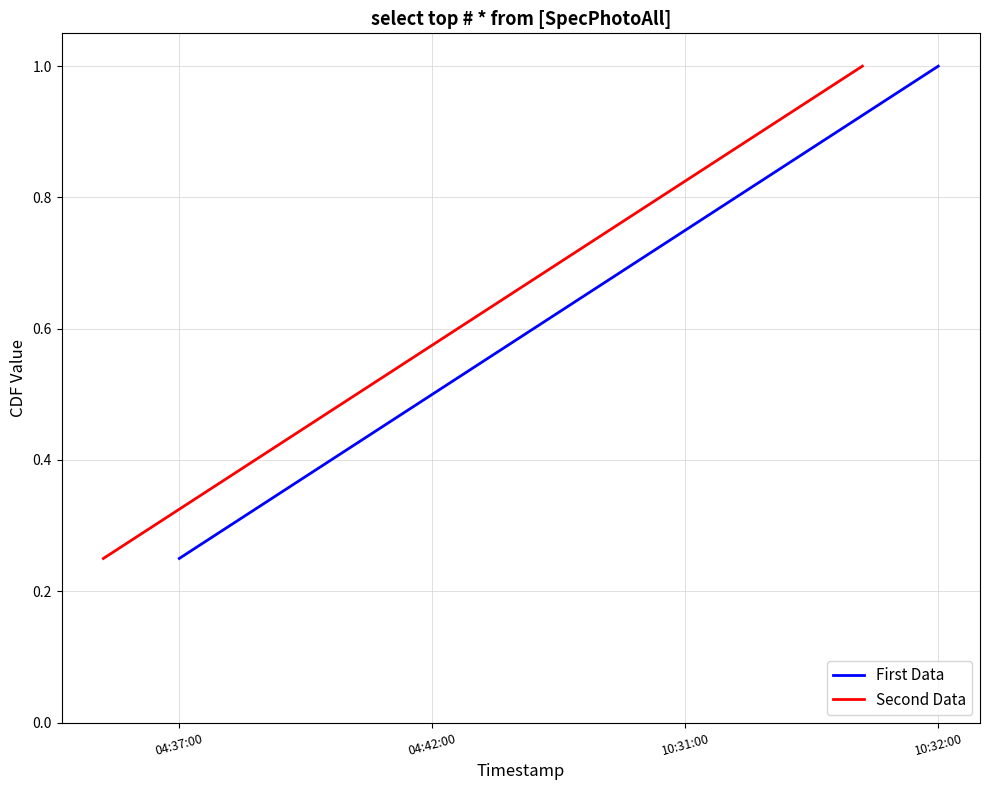

Rank the categories by First Data value from highest to lowest.

10:32:00, 10:31:00, 04:42:00, 04:37:00